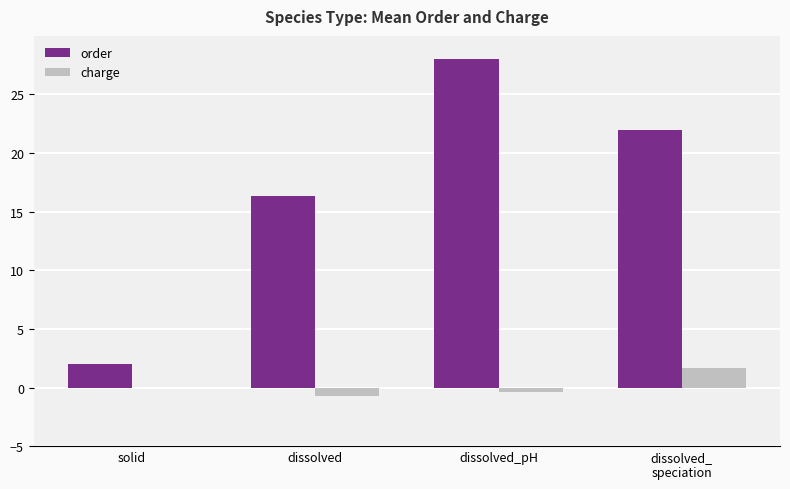

How many categories are shown in the chart?

4